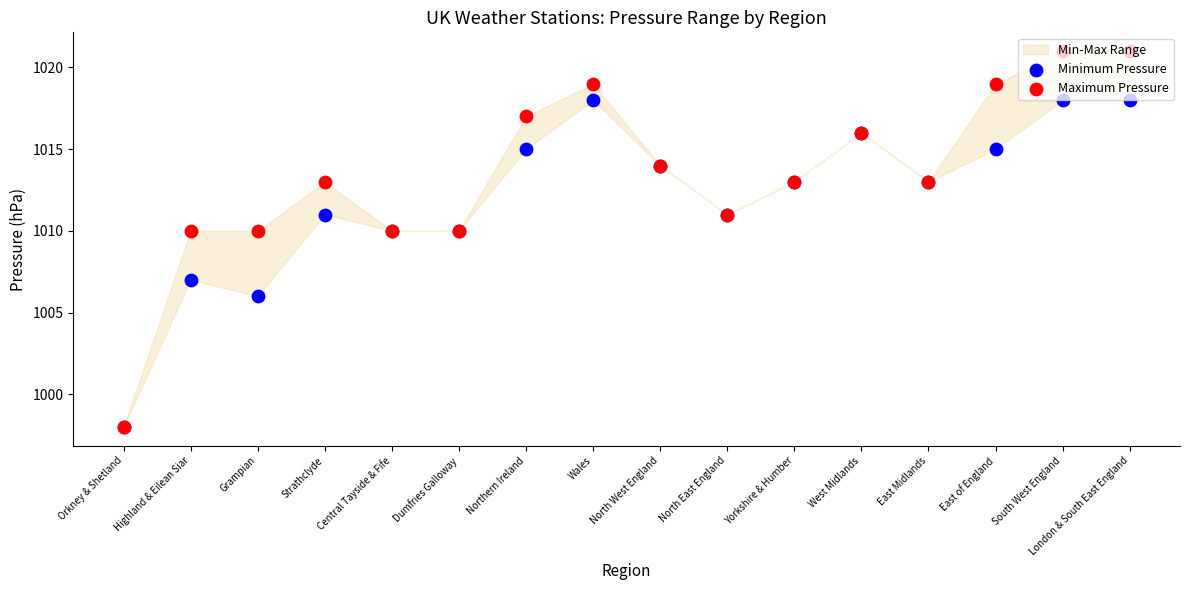

What is the total value across all series at Central Tayside & Fife?

2020